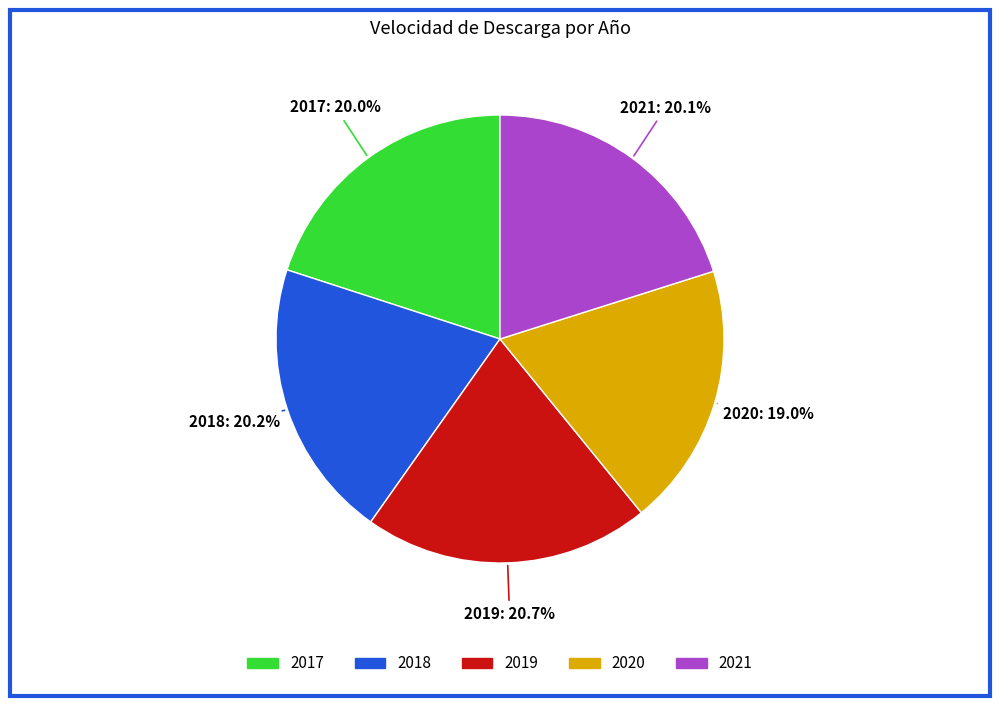

Count the number of slices in the pie.

5